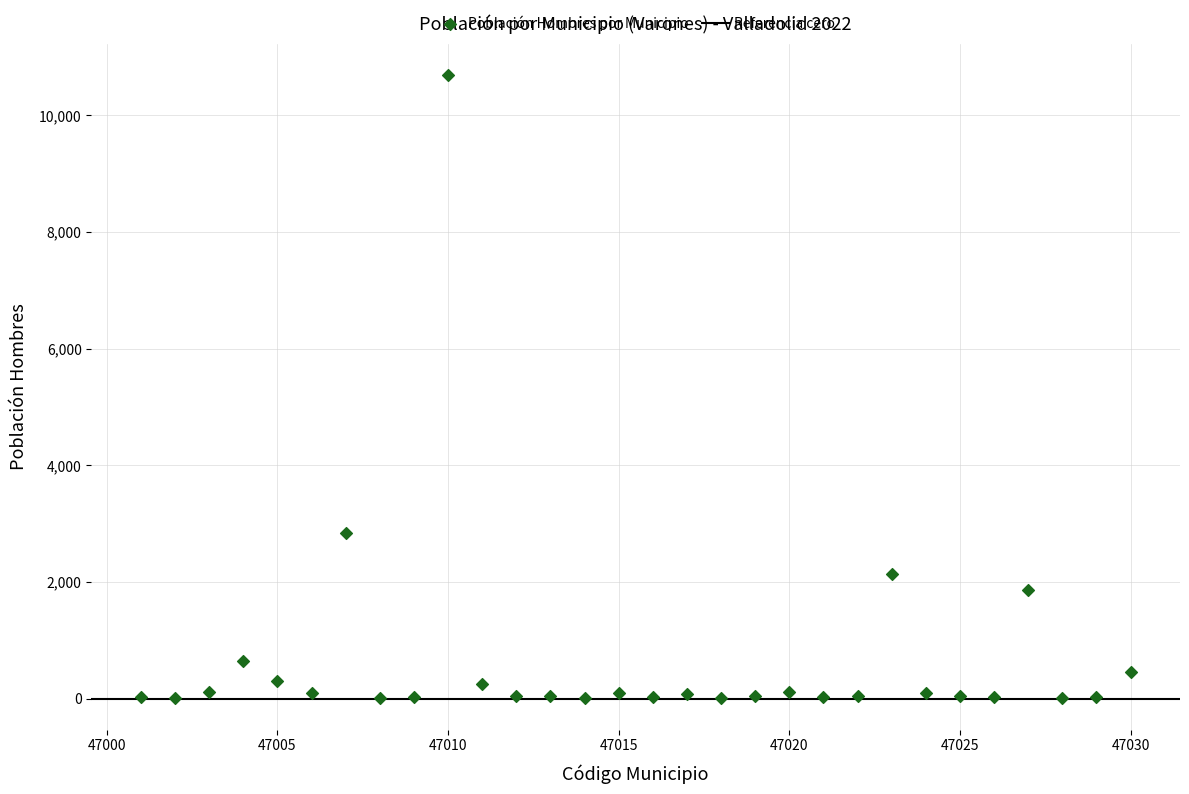

What is the range of Y values (max minus min)?

10679